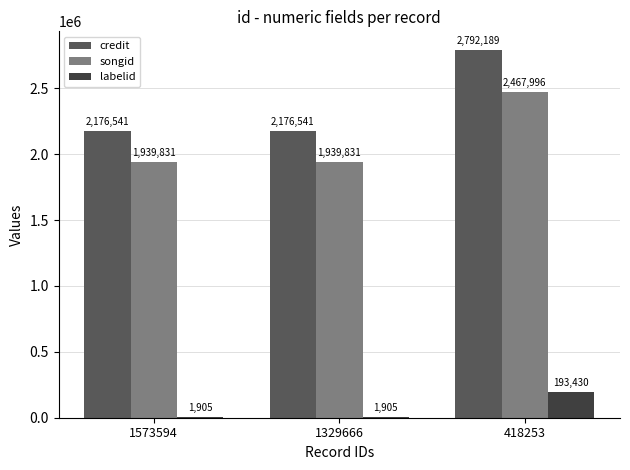

Which series changed the most between 1329666 and 418253?

credit